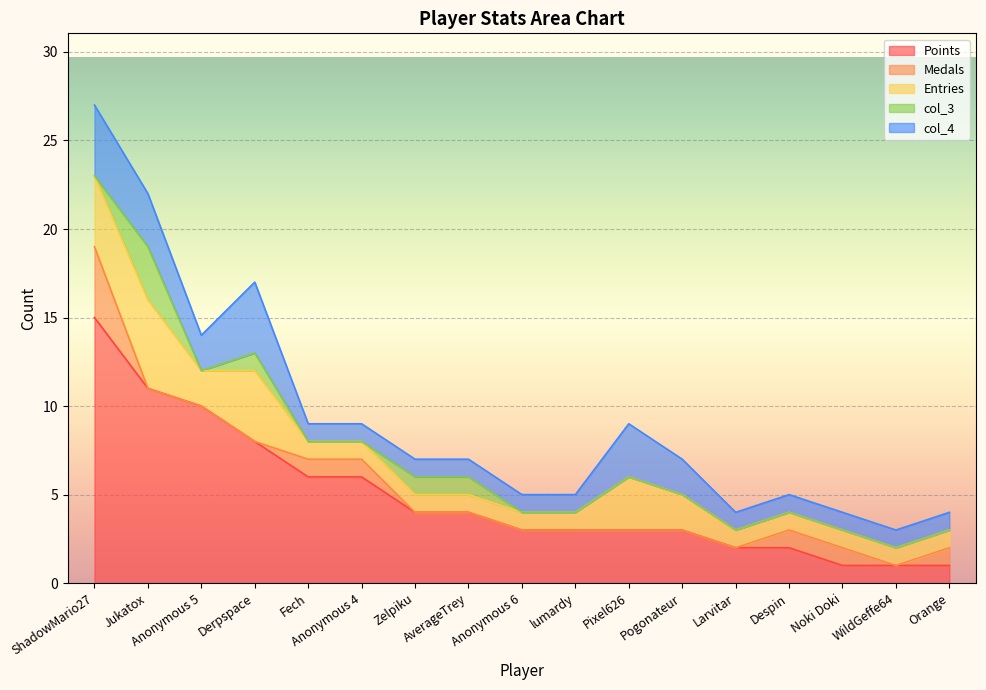

Reading left to right, extract all data points from this chart.

Points: 15	11	10	8	6	6	4	4	3	3	3	3	2	2	1	1	1
Medals: 4	0	0	0	1	1	0	0	0	0	0	0	0	1	1	0	1
Entries: 4	5	2	4	1	1	1	1	1	1	3	2	1	1	1	1	1
col_3: 0	3	0	1	0	0	1	1	0	0	0	0	0	0	0	0	0
col_4: 4	3	2	4	1	1	1	1	1	1	3	2	1	1	1	1	1